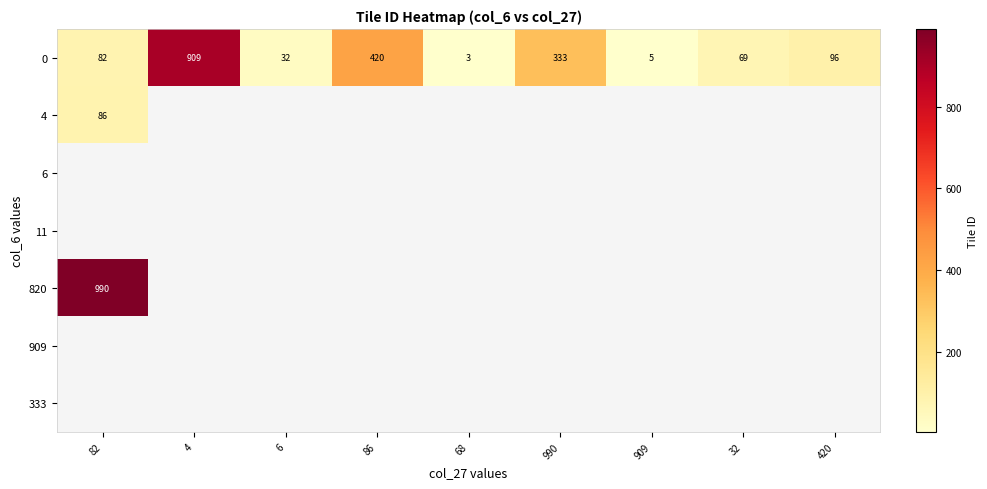

At which label is 0 closest to 456?

86